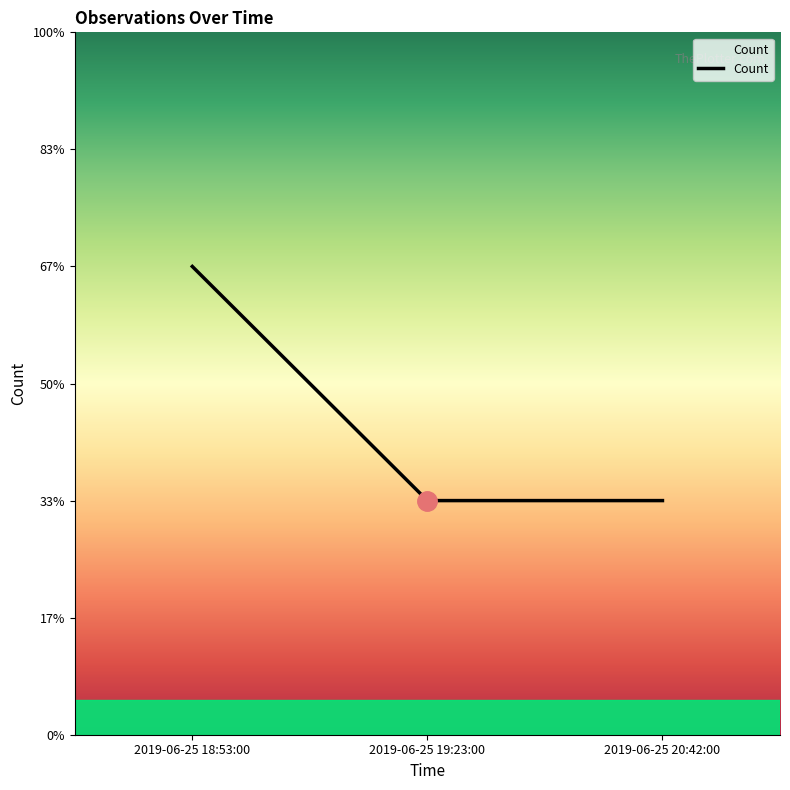

Does the chart display data point markers on the line(s)?

No